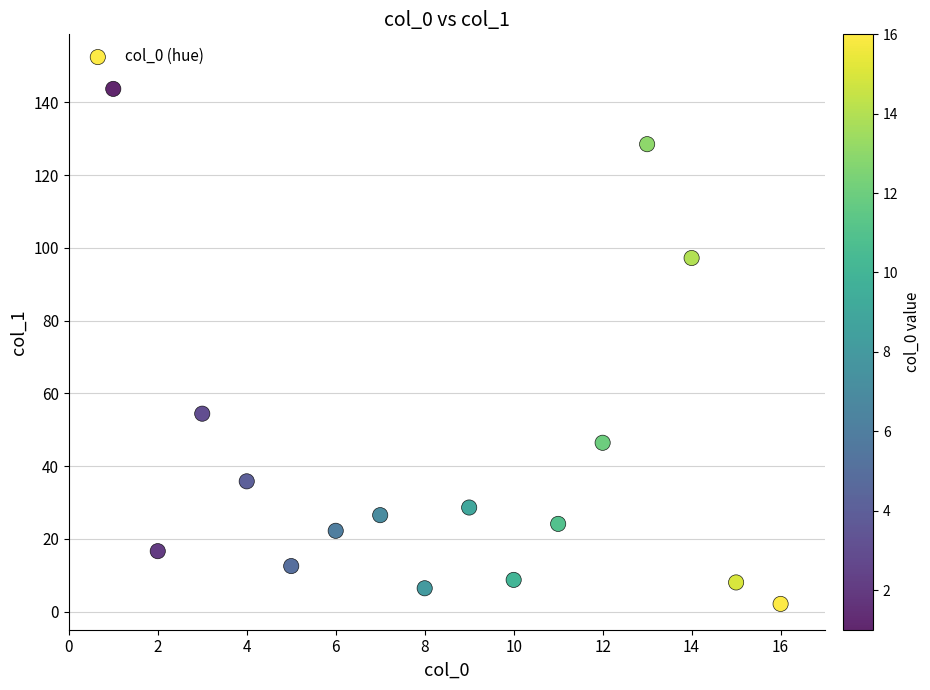

What is the range of X values (max minus min)?

15.0